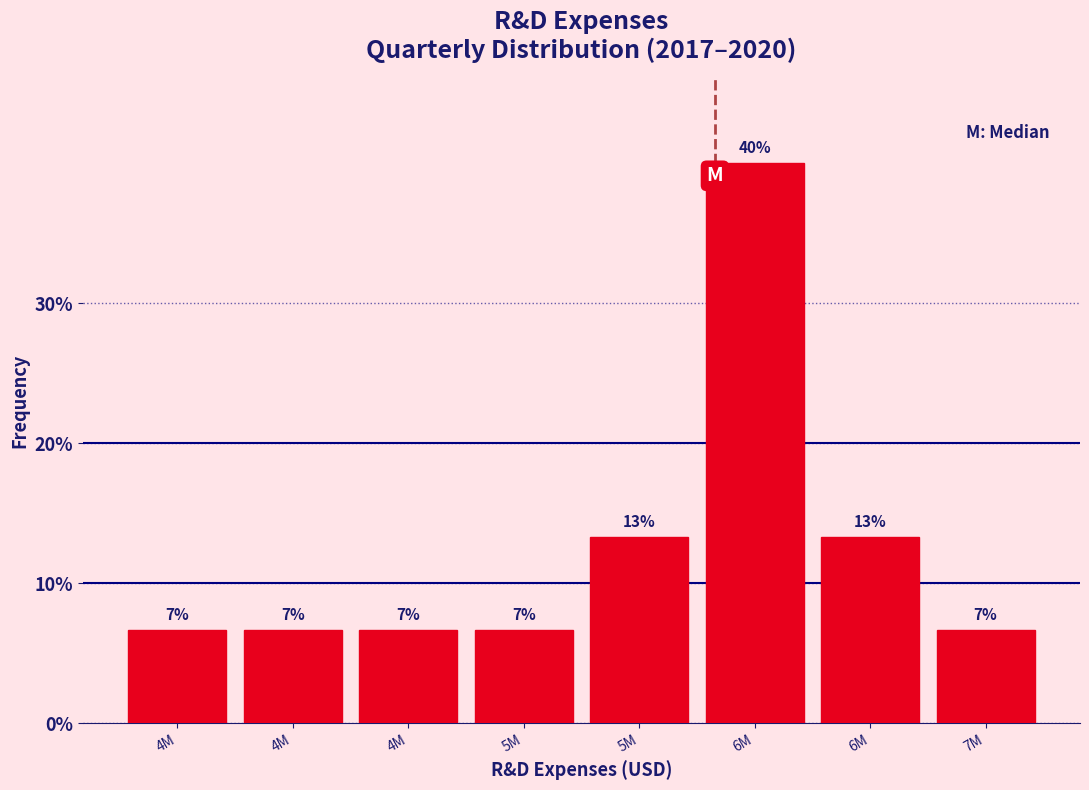

How many bars are there in total?

8